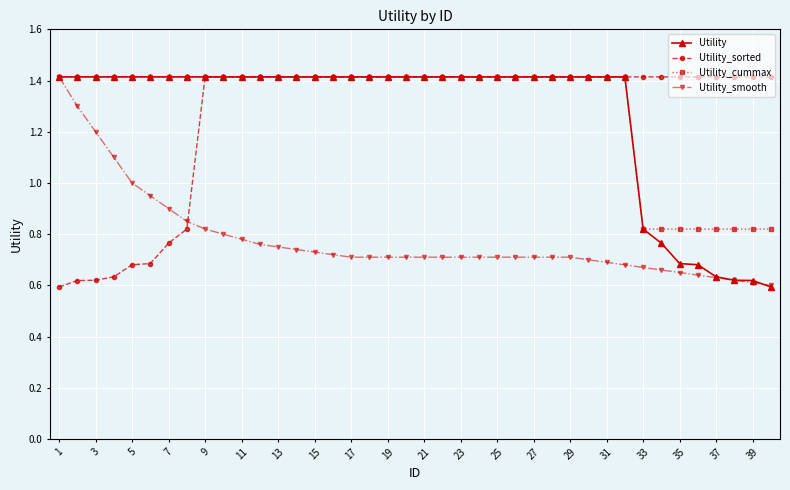

What is the maximum value for Utility?

1.4